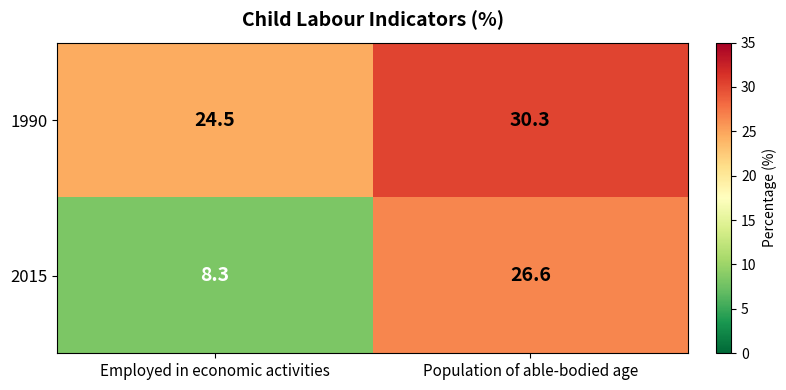

Between Employed in economic activities and Population of able-bodied age, which series saw the biggest shift?

2015